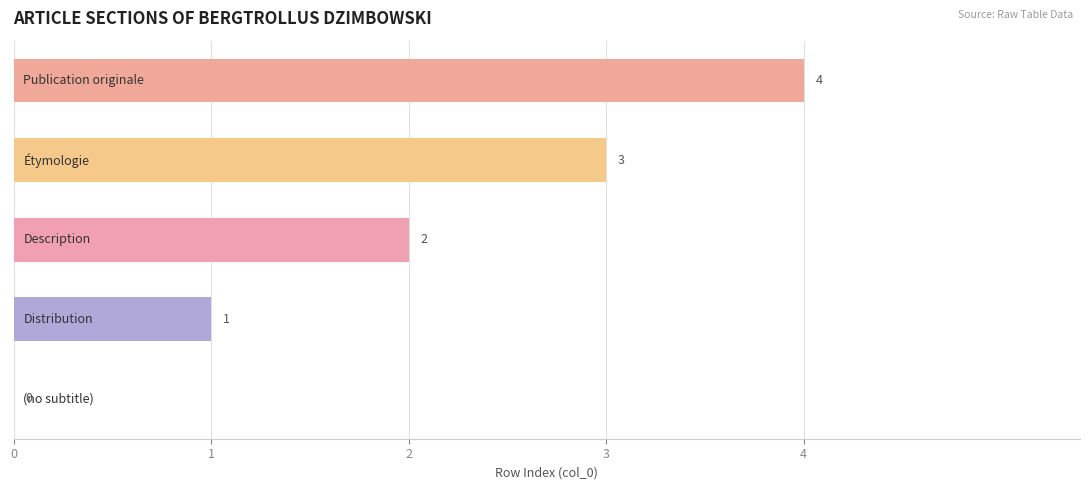

What is the sum of all values?

10